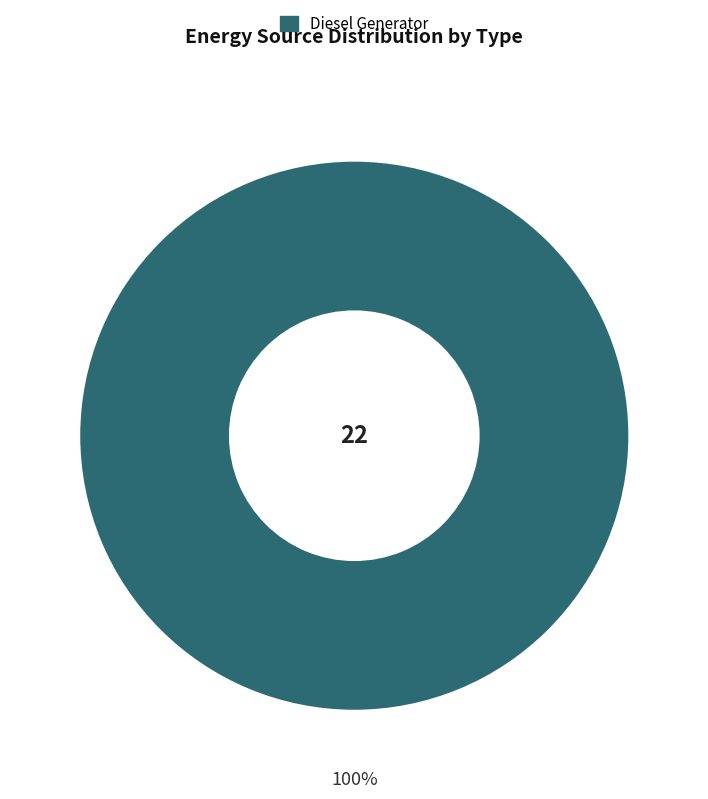

Is there any slice that represents more than half of the pie?

Yes